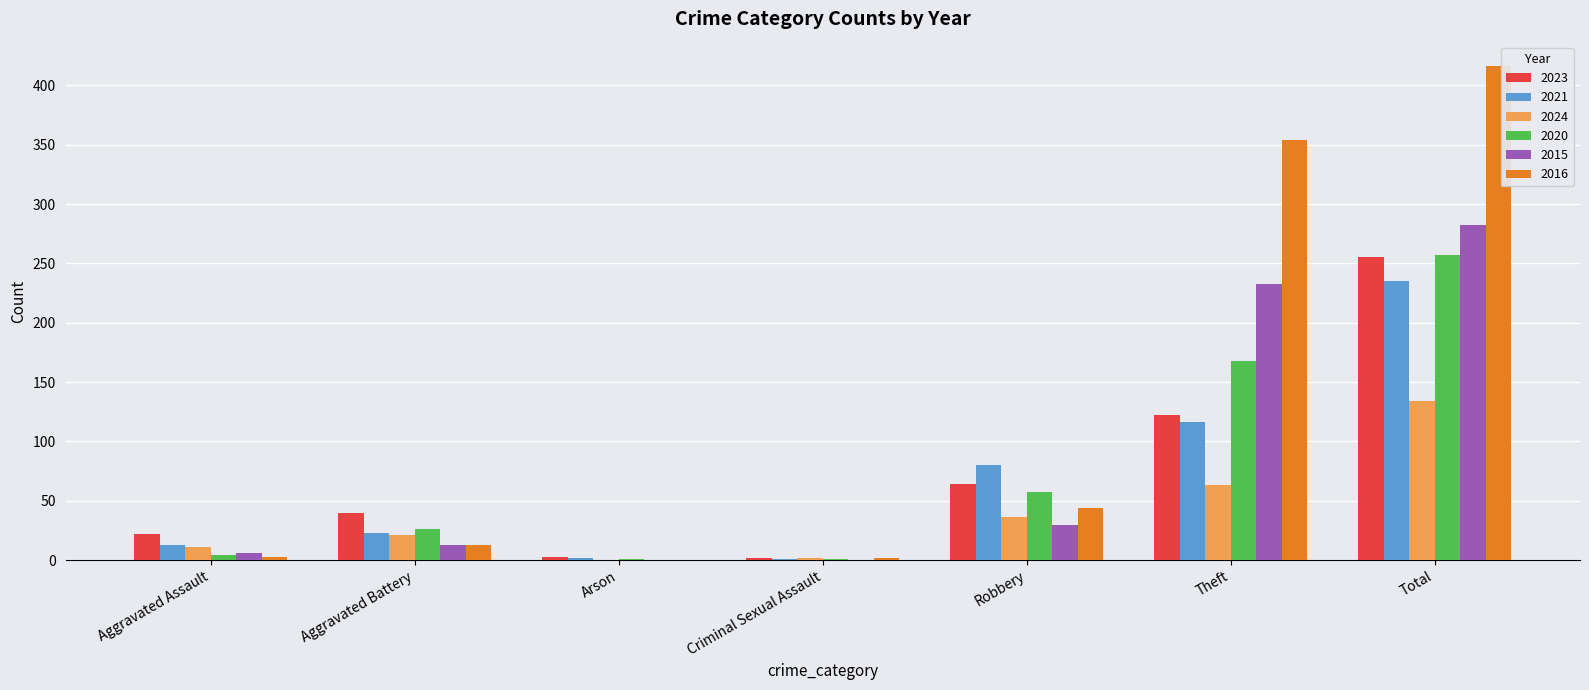

At which label does 2024 reach its peak?

Total